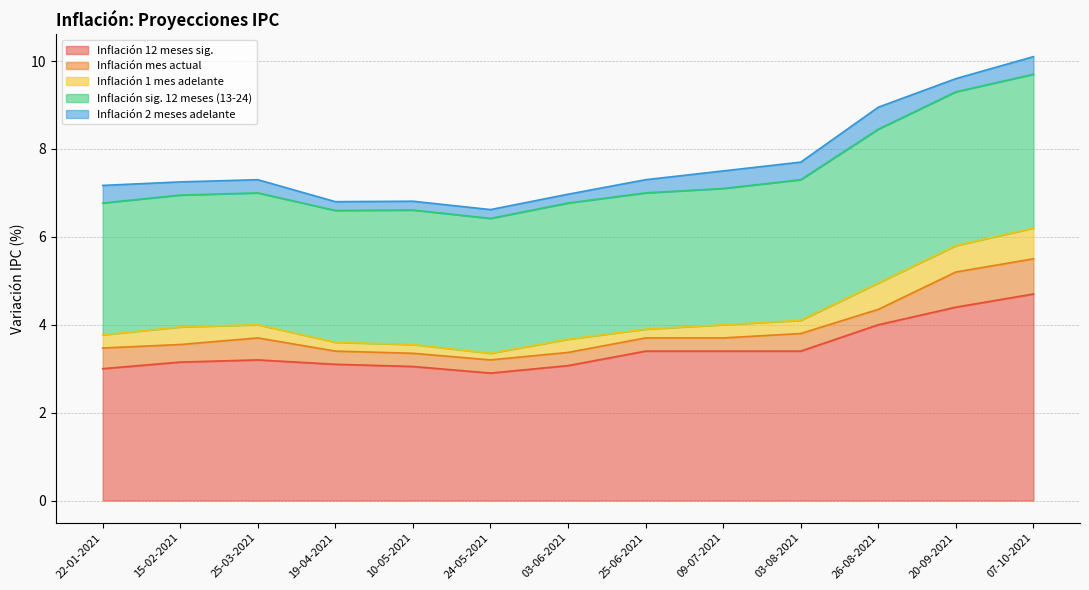

What is the sum of the Inflación mes actual values at 25-03-2021 and 22-01-2021?

1.0